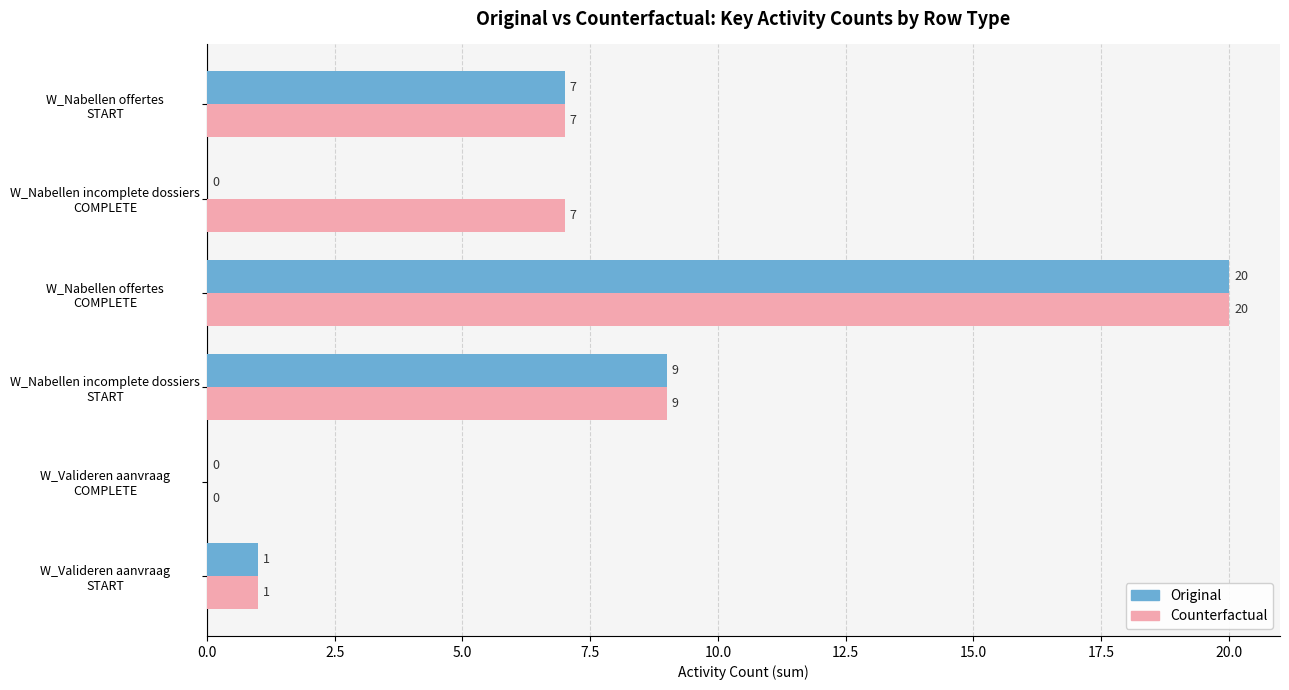

What is the maximum value shown in the chart?

20